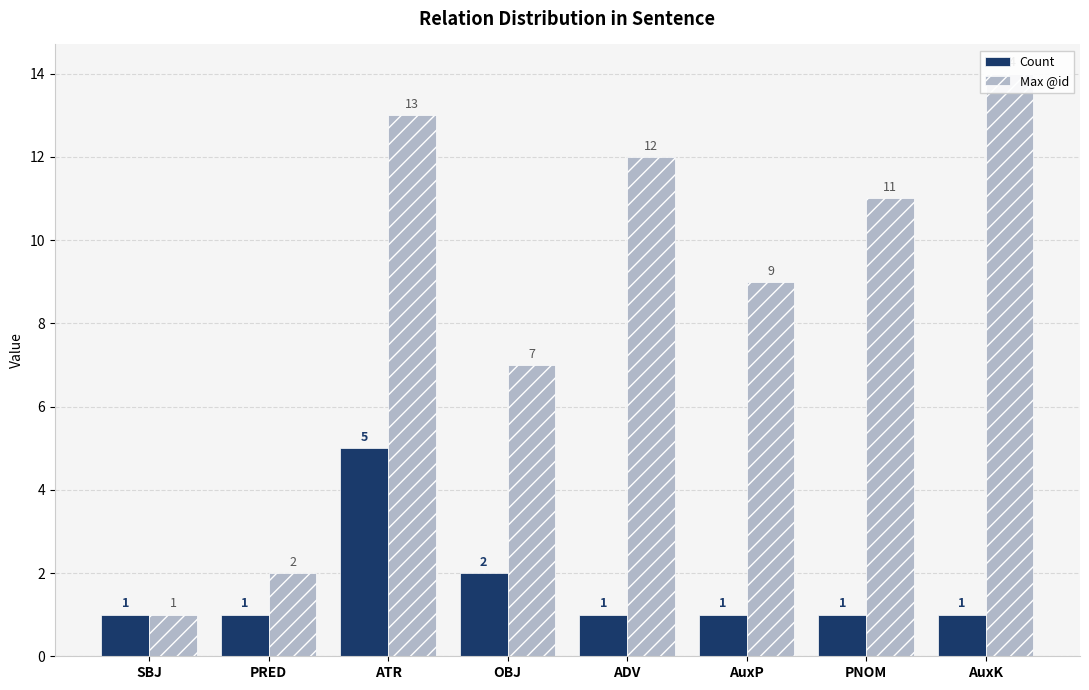

What are all the series names shown in the legend?

Count, Max @id